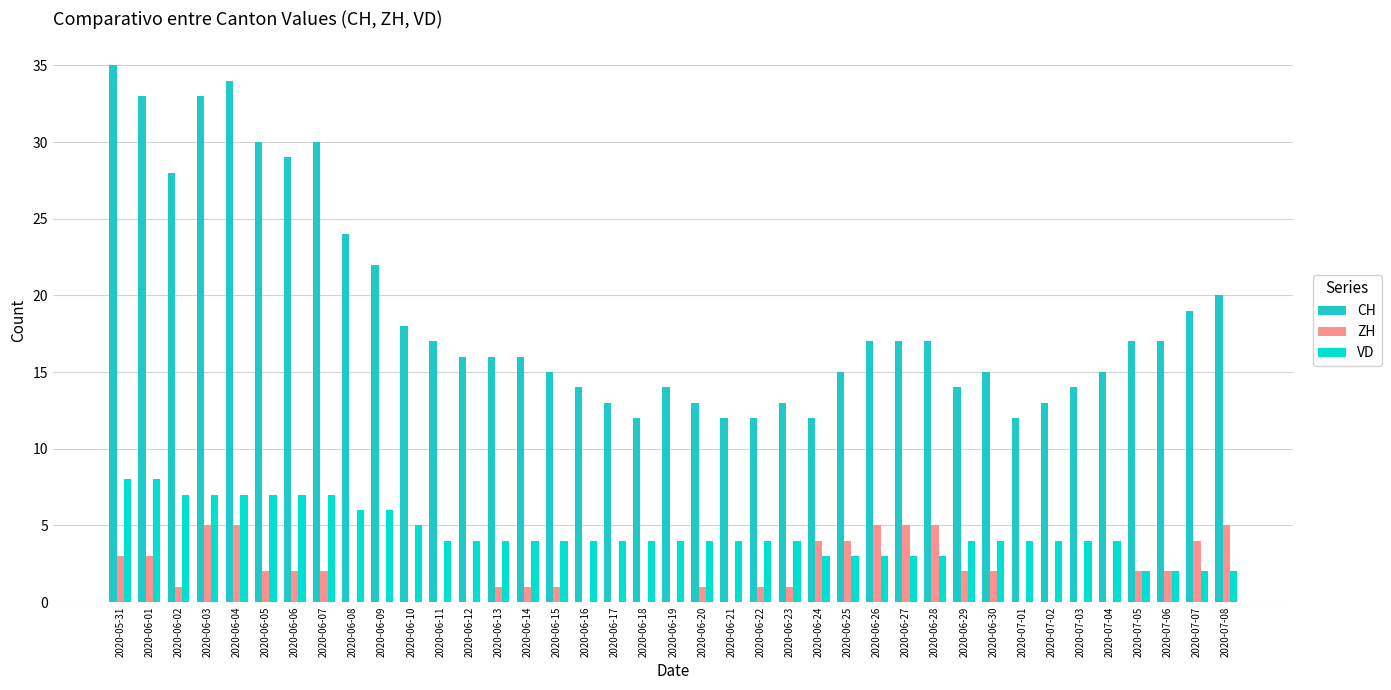

Between 2020-06-27 and 2020-07-06, which series saw the biggest shift?

ZH